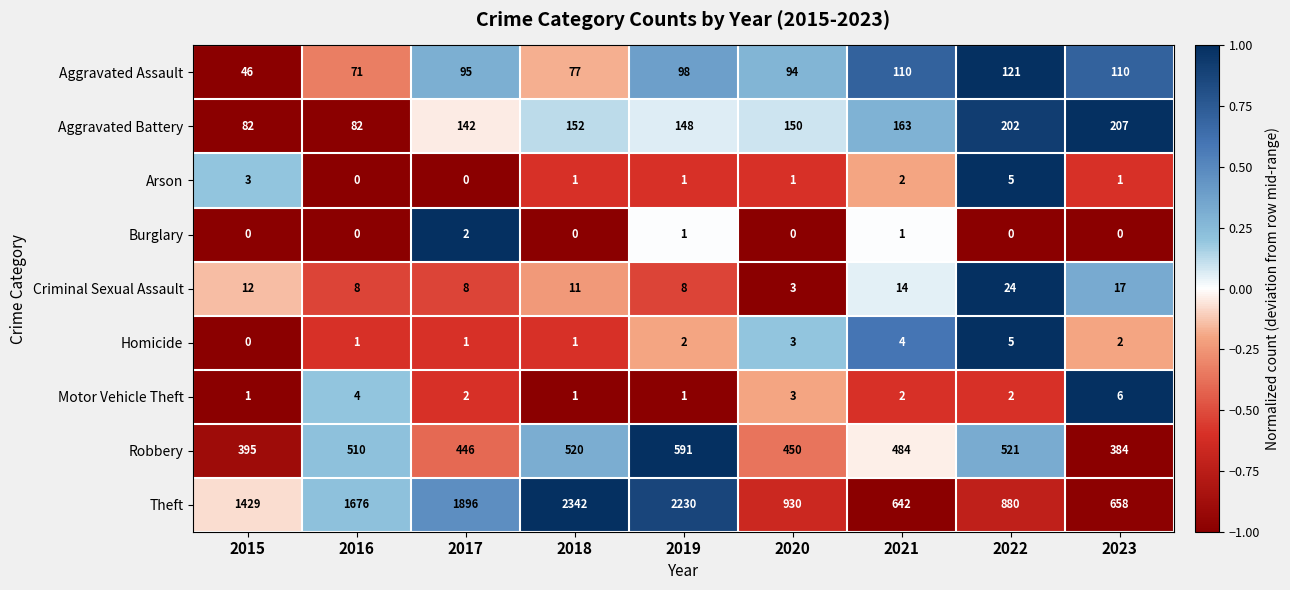

What is the difference between the Aggravated Battery values at 2017 and 2021?

21